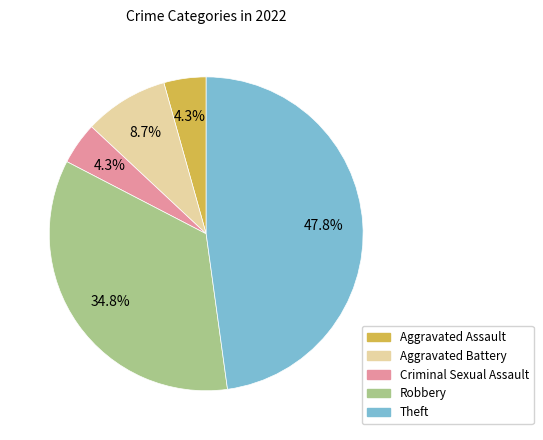

What percentage is the Theft slice, to the nearest percent?

48%